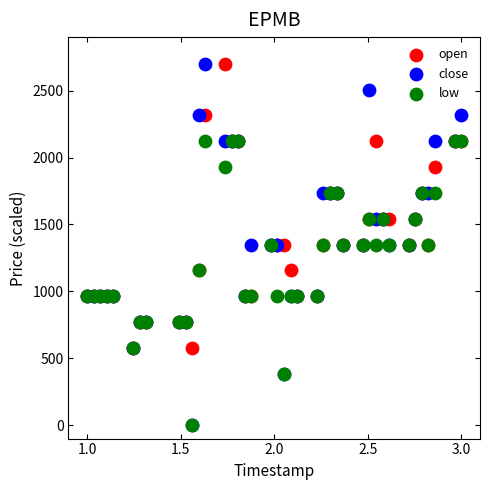

What are all the series names shown in the legend?

open, close, low